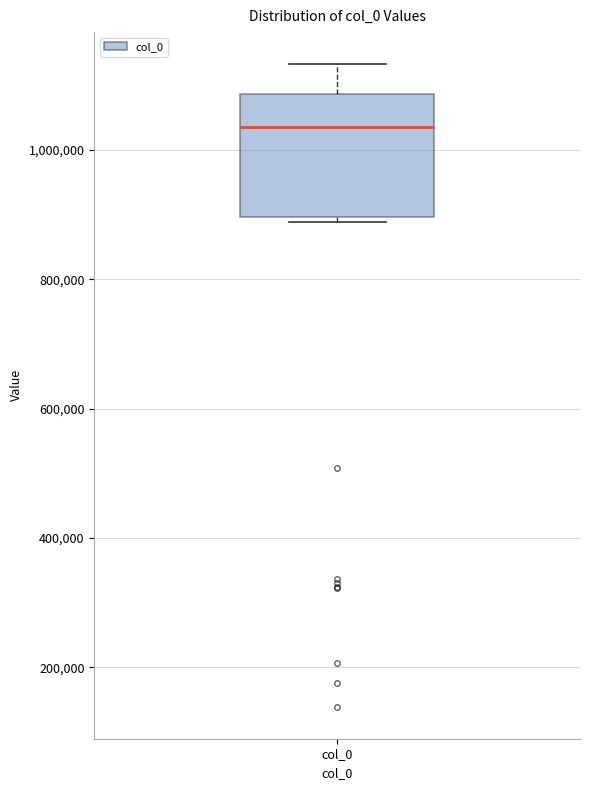

Where is the lower edge of the box for col_0 on the y-axis? The values are not printed on the chart, so give them approximately, as read against the axis.

900000